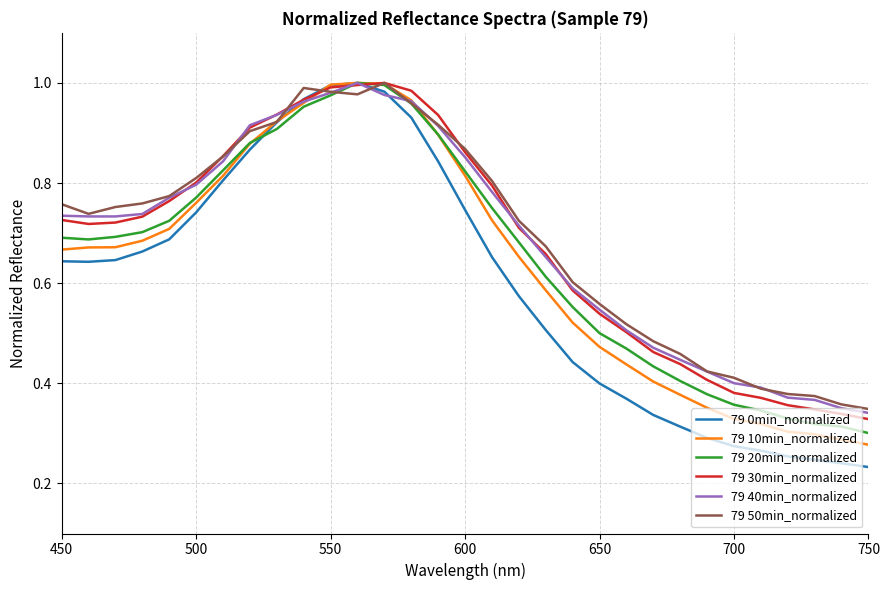

Which series has the largest range (max minus min)?

79 0min_normalized